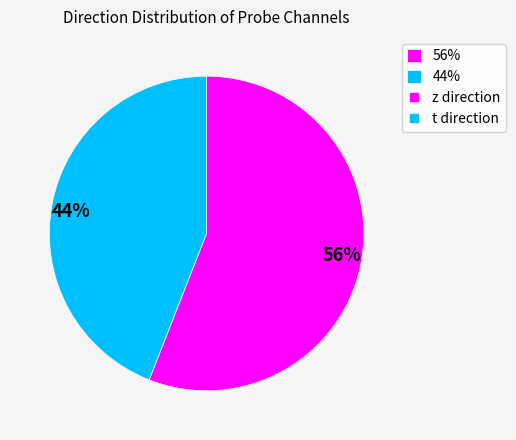

What is the smallest slice in the pie chart?

44%